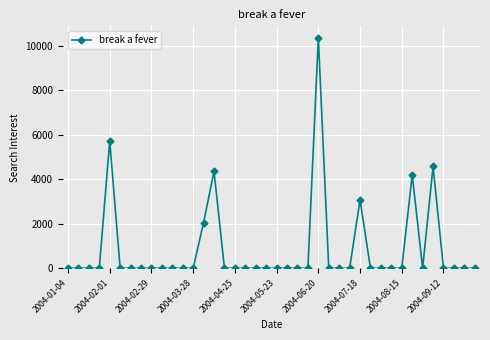

What is the maximum value shown in the chart?

10369.7